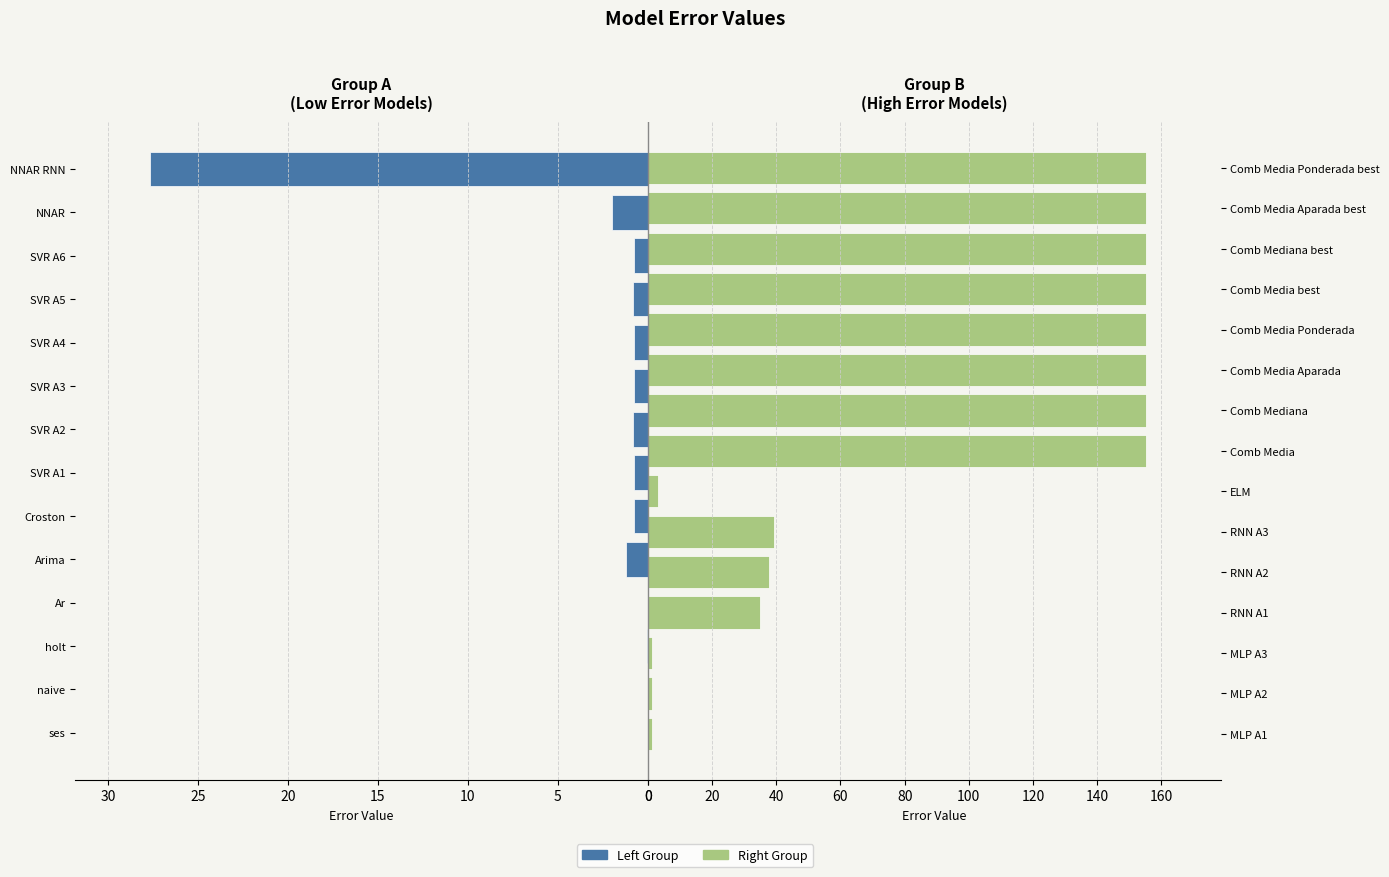

List the labels in order of value, smallest first.

naive, Ar, ses, holt, SVR A6, SVR A4, Croston, SVR A3, SVR A1, SVR A5, SVR A2, Arima, MLP A3, MLP A1, MLP A2, NNAR, ELM, NNAR RNN, RNN A1, RNN A2, RNN A3, Comb Media, Comb Mediana, Comb Media Ponderada, Comb Media Aparada best, Comb Mediana best, Comb Media Ponderada best, Comb Media best, Comb Media Aparada